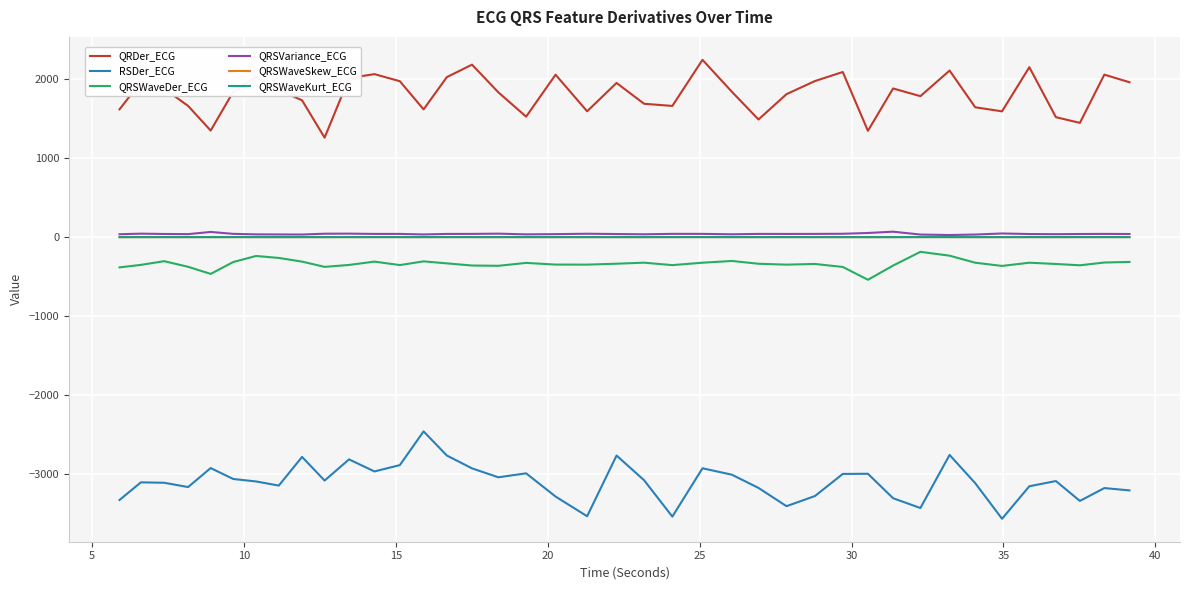

True or false: QRSWaveDer_ECG and QRSVariance_ECG cross at least once.

False